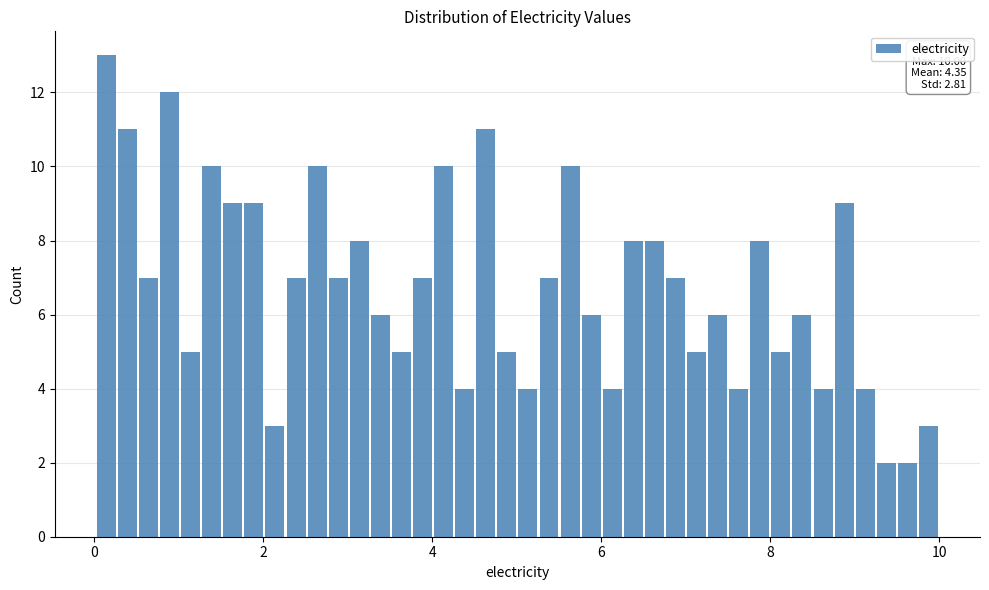

Around what value on the x-axis is the tallest bar? Give the approximate position of its centre, as read against the axis.

0.2